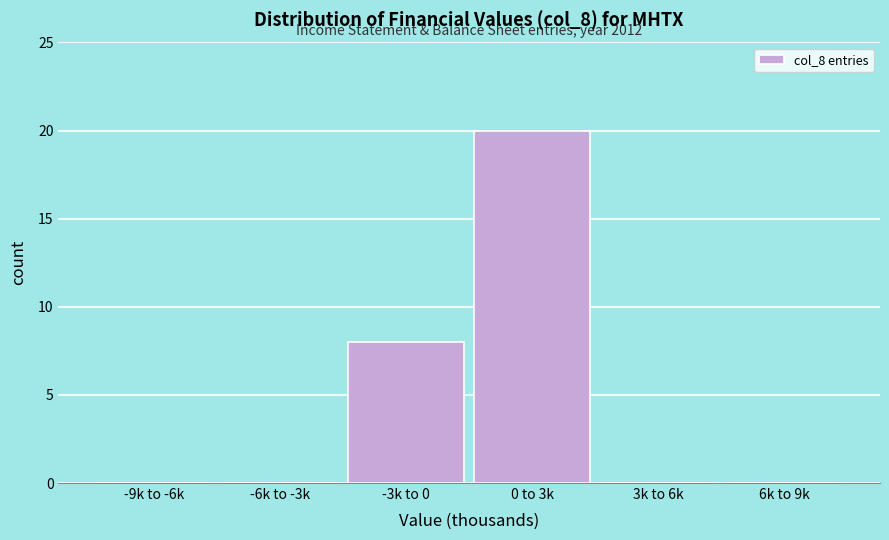

Reading left to right, what are all the values shown in this chart?

-9k to -6k=0	-6k to -3k=0	-3k to 0=8	0 to 3k=20	3k to 6k=0	6k to 9k=0